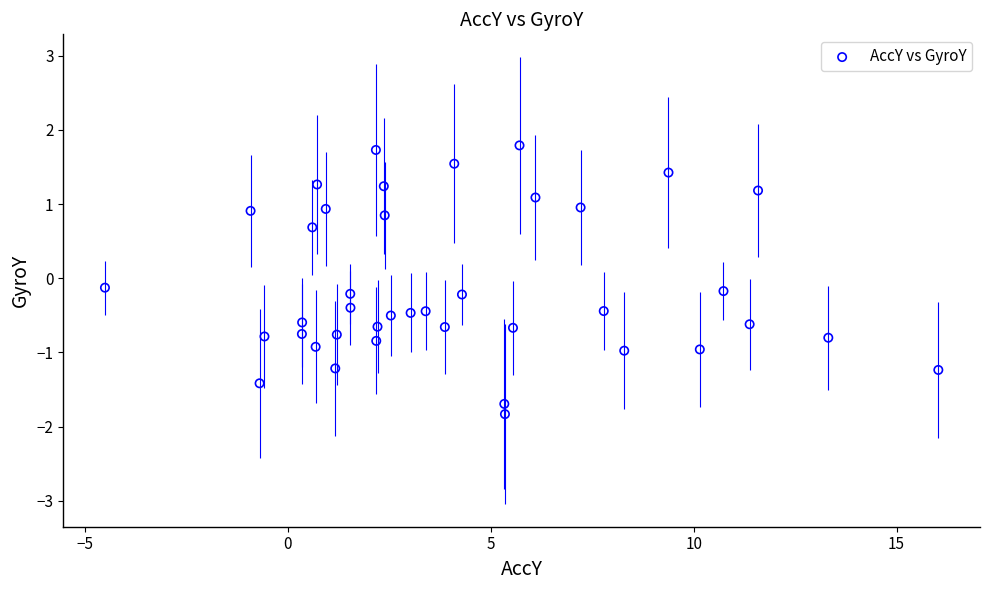

What is the range of Y values (max minus min)?

3.6